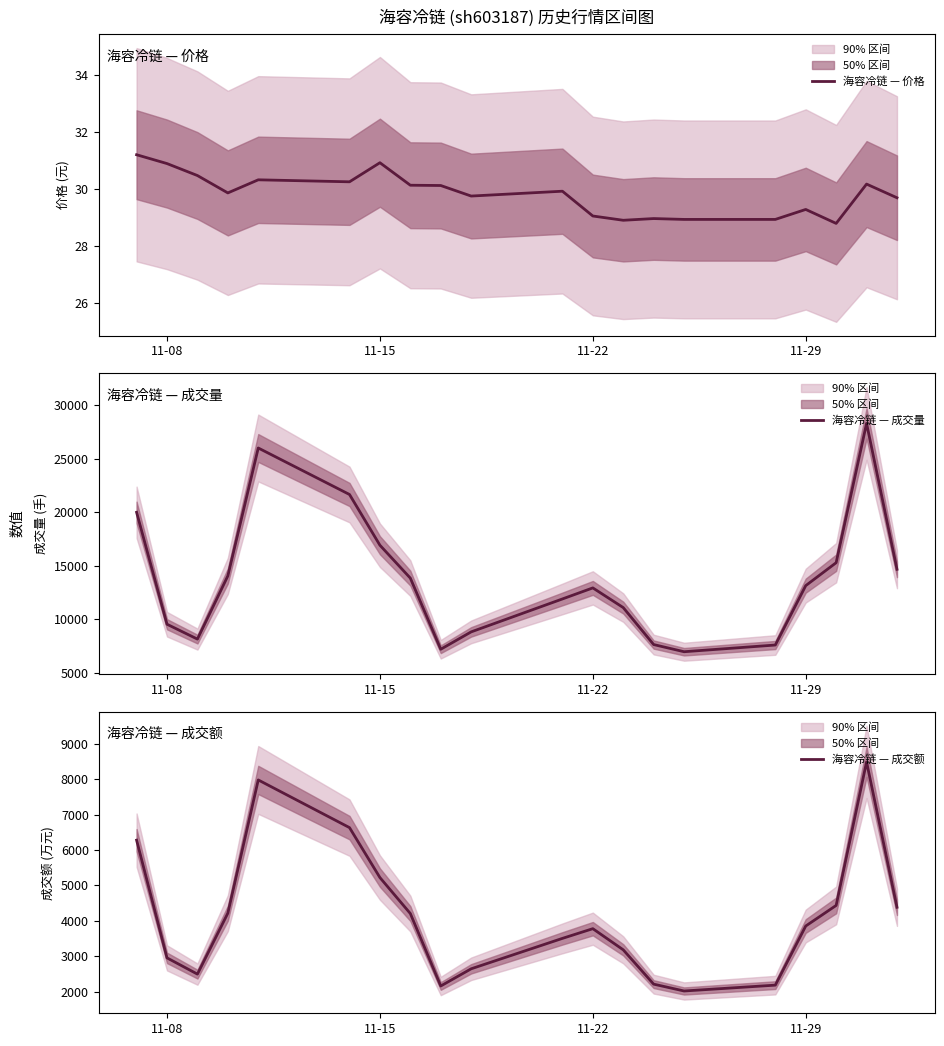

What is the smallest value displayed?

28.8